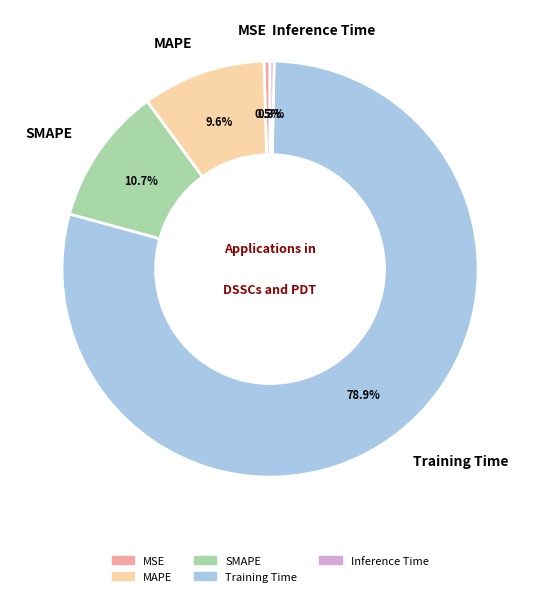

To the nearest percent, what percentage of the pie is MAPE?

10%